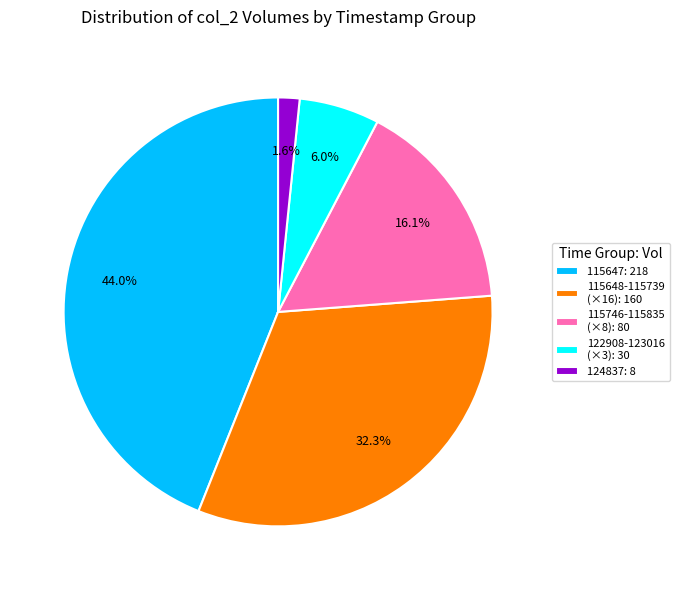

What is the smallest slice in the pie chart?

124837: 8